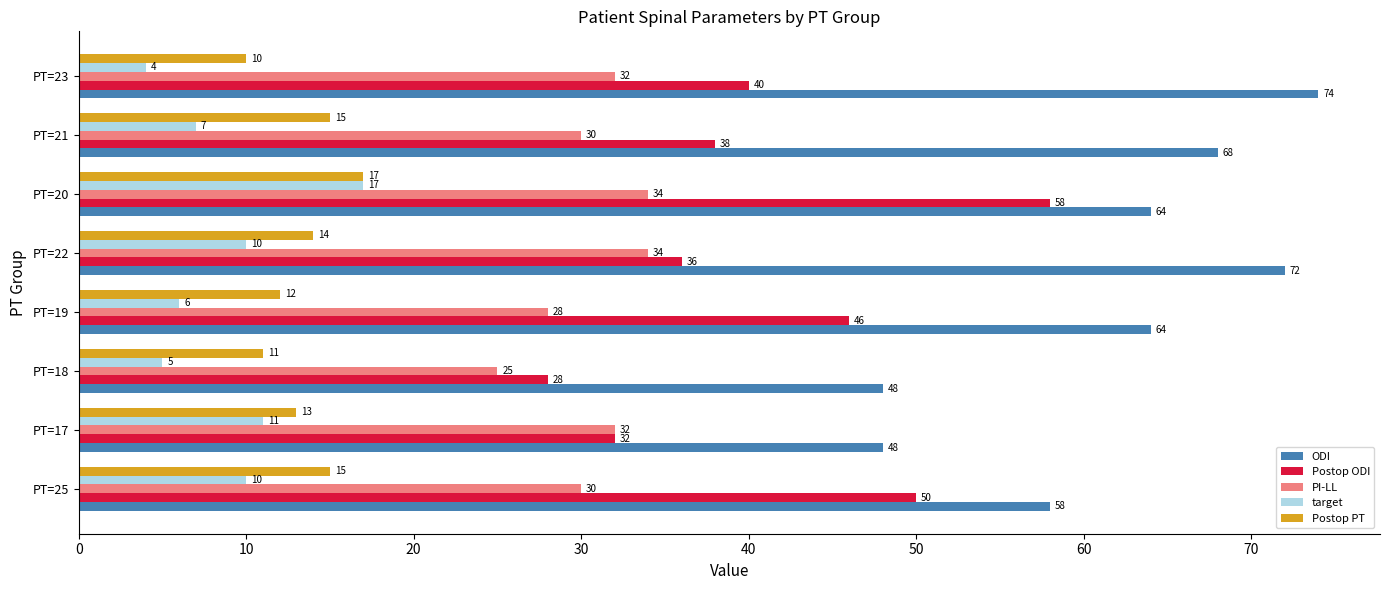

How many distinct data groups are displayed?

5